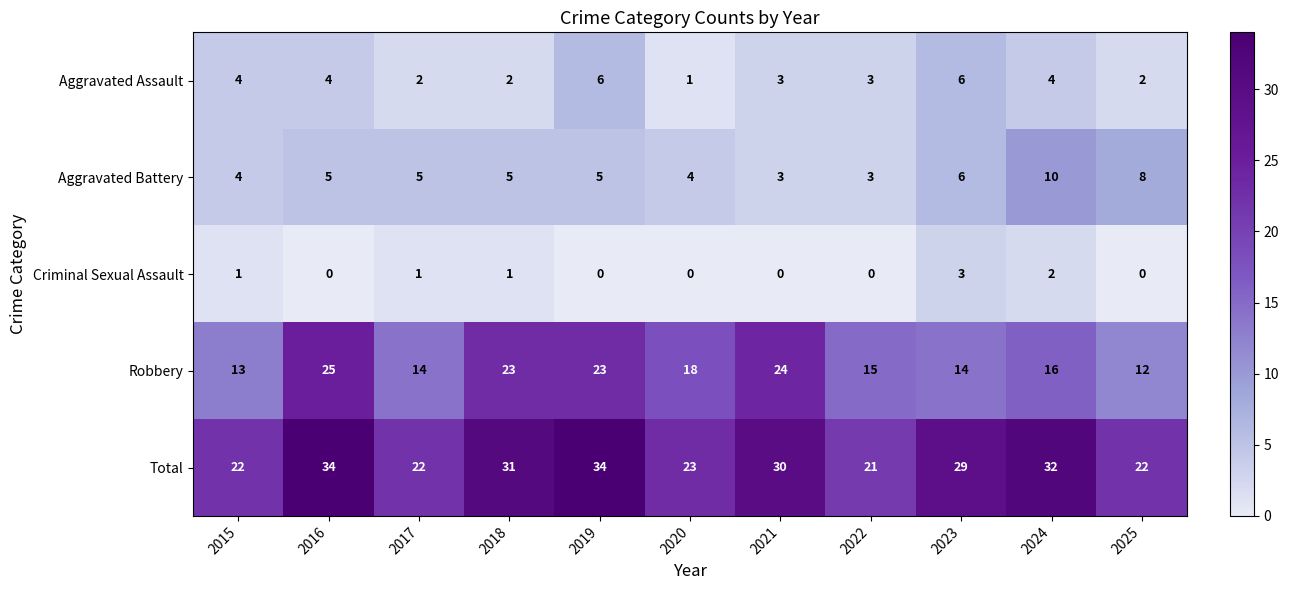

The value of Criminal Sexual Assault at 2019 is 2. True or false?

False